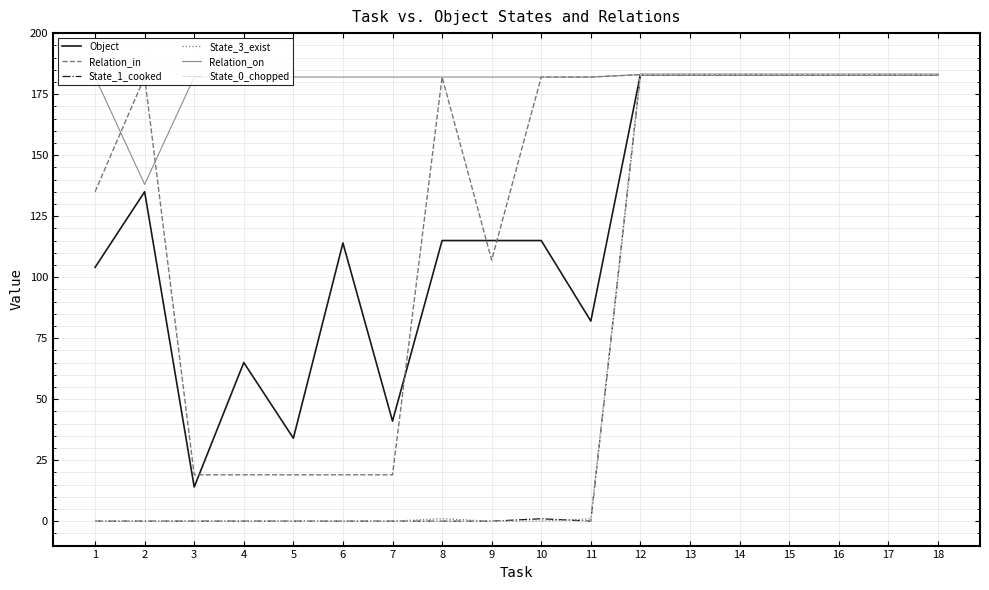

Reading right to left, extract all data points from this chart.

Object: 18=183	17=183	16=183	15=183	14=183	13=183	12=183	11=82	10=115	9=115	8=115	7=41	6=114	5=34	4=65	3=14	2=135	1=104
Relation_in: 18=183	17=183	16=183	15=183	14=183	13=183	12=183	11=182	10=182	9=107	8=182	7=19	6=19	5=19	4=19	3=19	2=182	1=135
State_1_cooked: 18=183	17=183	16=183	15=183	14=183	13=183	12=183	11=0	10=1	9=0	8=0	7=0	6=0	5=0	4=0	3=0	2=0	1=0
State_3_exist: 18=183	17=183	16=183	15=183	14=183	13=183	12=183	11=1	10=0	9=0	8=1	7=0	6=0	5=0	4=0	3=0	2=0	1=0
Relation_on: 18=183	17=183	16=183	15=183	14=183	13=183	12=183	11=182	10=182	9=182	8=182	7=182	6=182	5=182	4=182	3=182	2=138	1=182
State_0_chopped: 18=183	17=183	16=183	15=183	14=183	13=183	12=183	11=0	10=0	9=0	8=0	7=0	6=0	5=0	4=0	3=0	2=0	1=0